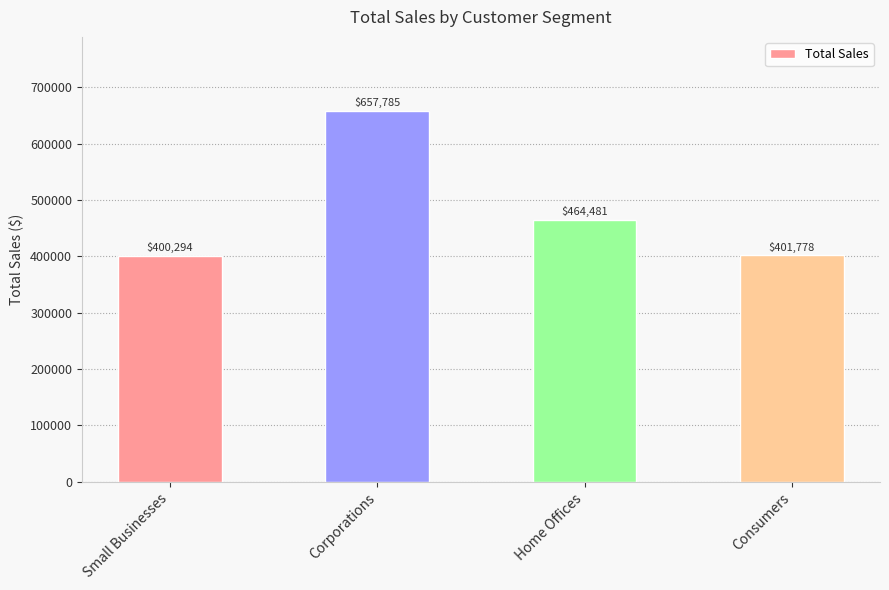

What is the change in value from Corporations to Home Offices?

-193303.5